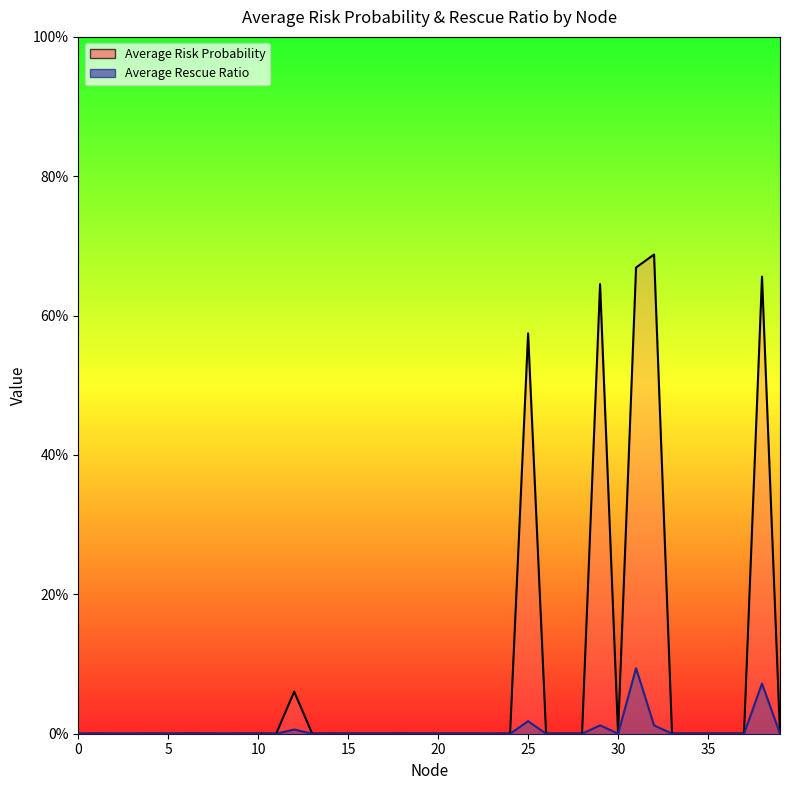

List the series in order of their peak value, highest first.

Average Risk Probability, Average Rescue Ratio